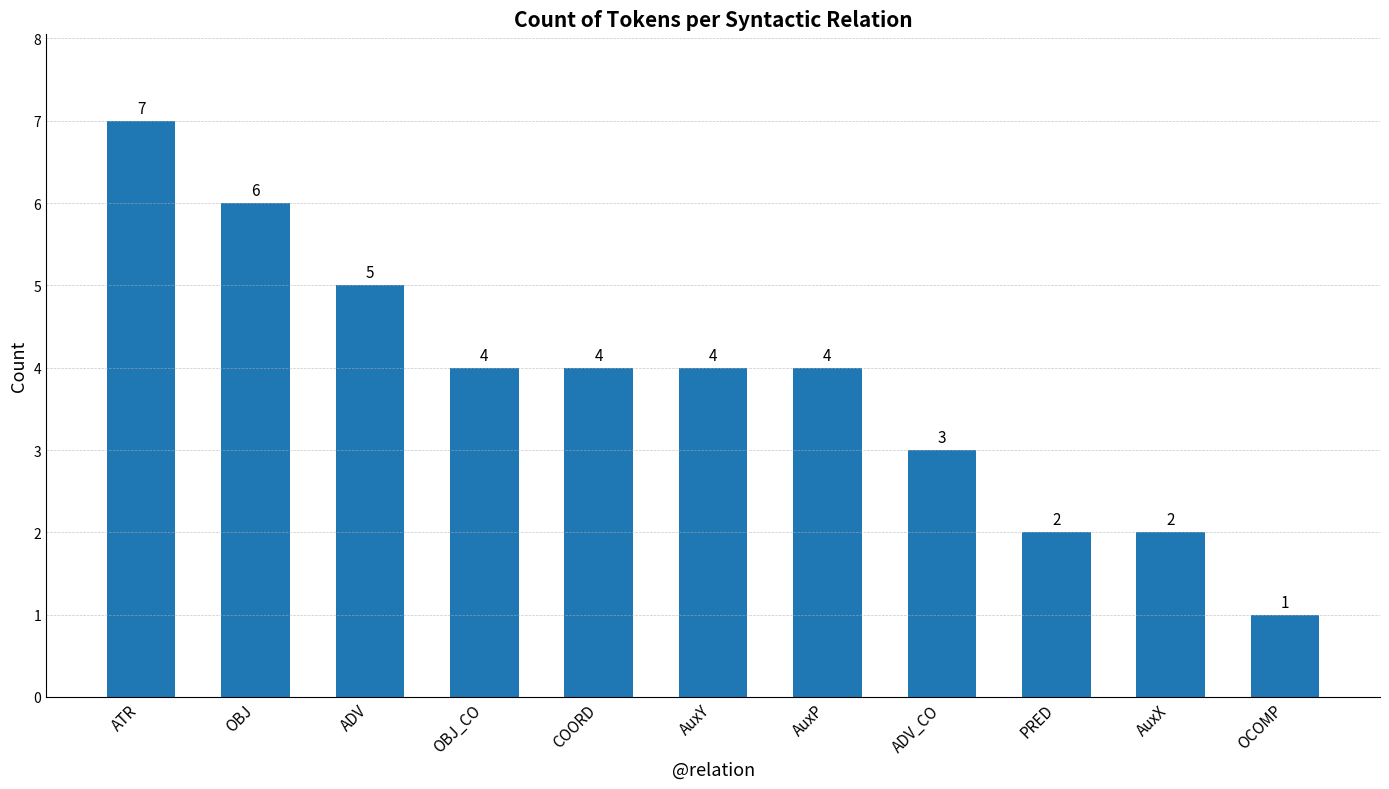

What is the maximum value shown in the chart?

7